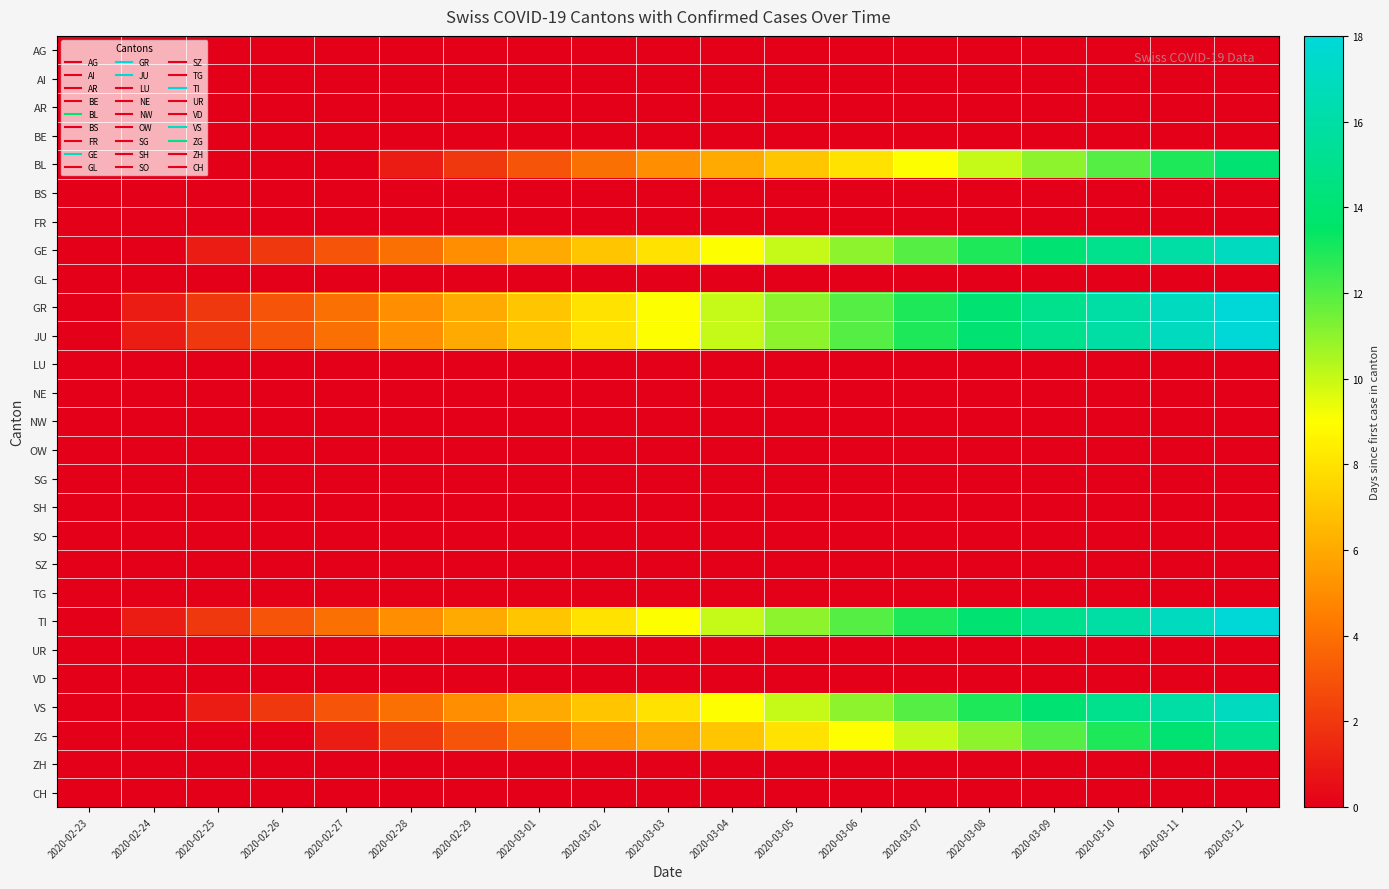

Which has a higher value, 2020-03-06 or 2020-03-02?

2020-03-06